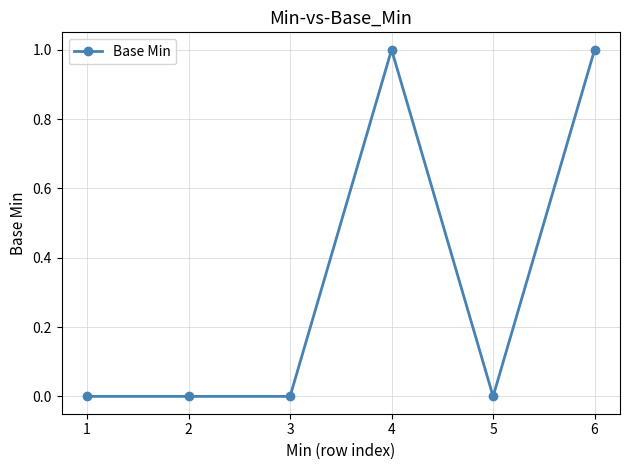

How many lines are shown in the chart?

1